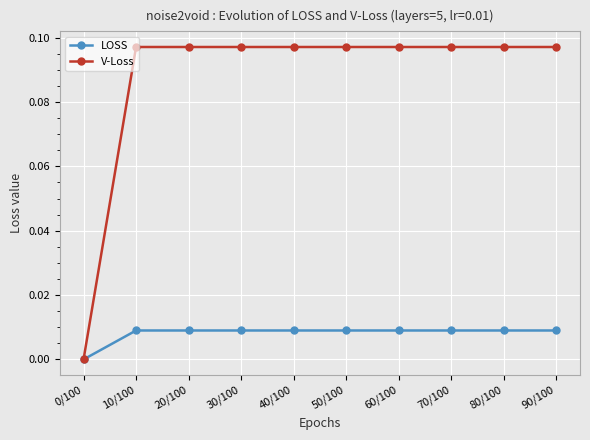

What is the label of the 4th point from the right?

60/100